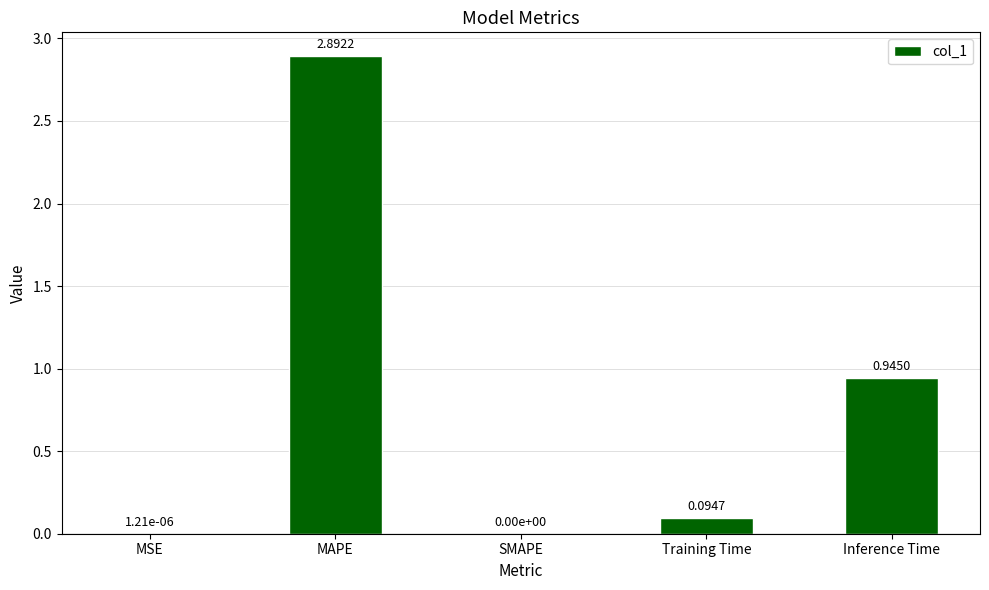

How many values are above zero?

4